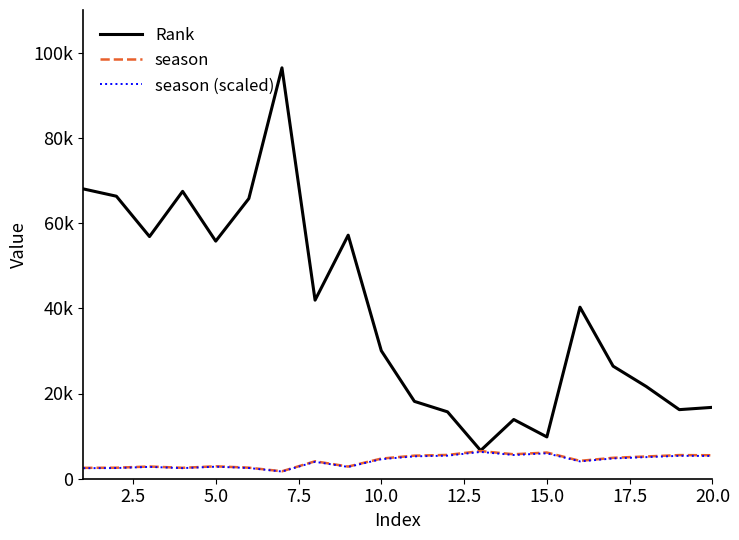

True or false: season (scaled) and Rank intersect in this chart.

False